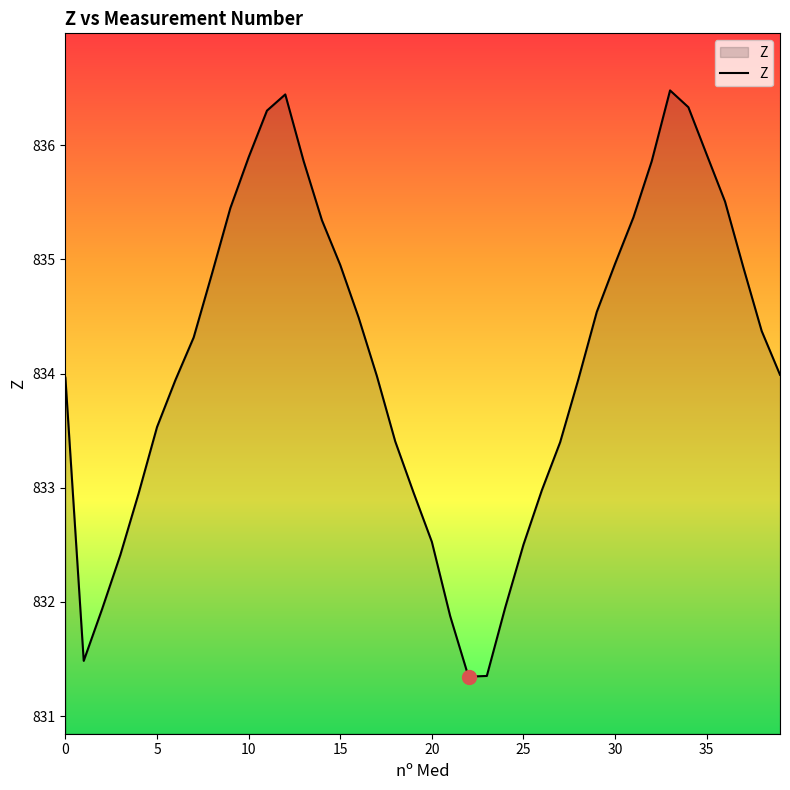

What is the difference between the maximum and minimum values?

5.1